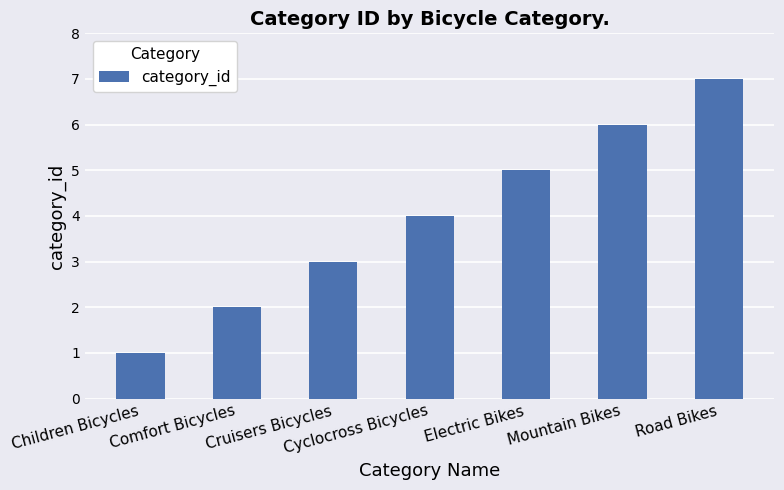

Rank the categories by value from lowest to highest.

Children Bicycles, Comfort Bicycles, Cruisers Bicycles, Cyclocross Bicycles, Electric Bikes, Mountain Bikes, Road Bikes